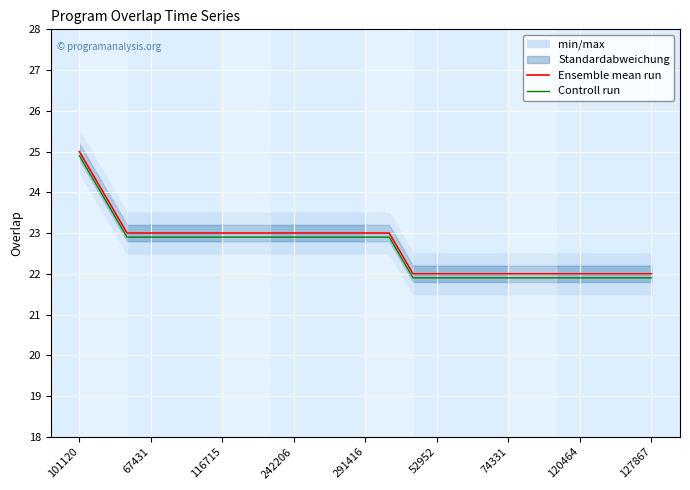

Does the chart display data point markers on the line(s)?

No